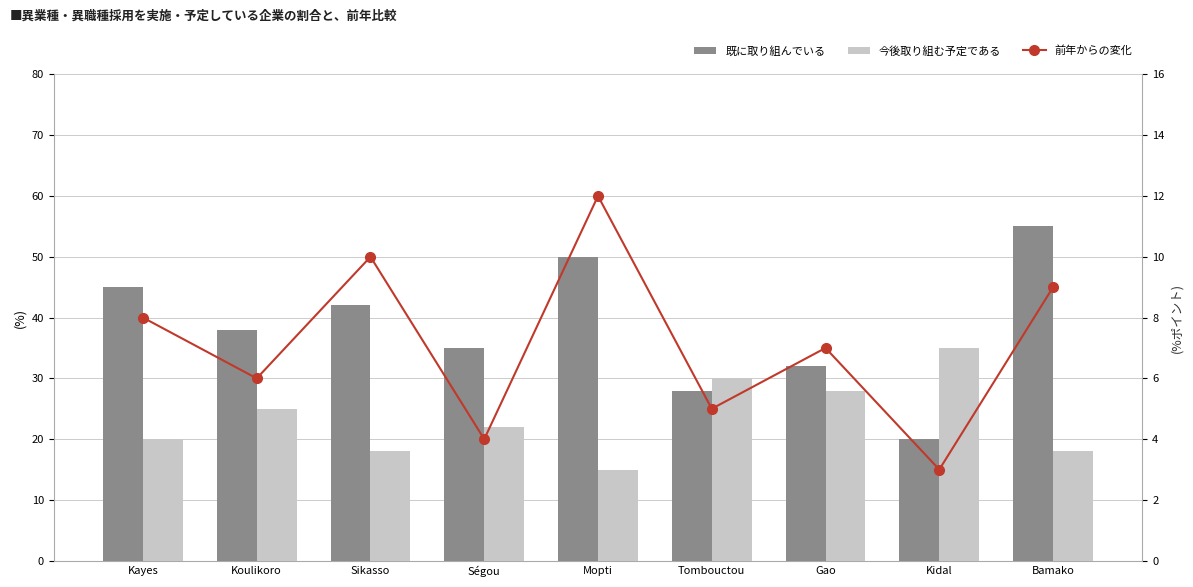

Reading right to left, what are all the values shown in this chart?

既に取り組んでいる: Bamako=55	Kidal=20	Gao=32	Tombouctou=28	Mopti=50	Ségou=35	Sikasso=42	Koulikoro=38	Kayes=45
今後取り組む予定である: Bamako=18	Kidal=35	Gao=28	Tombouctou=30	Mopti=15	Ségou=22	Sikasso=18	Koulikoro=25	Kayes=20
前年からの変化: Bamako=9	Kidal=3	Gao=7	Tombouctou=5	Mopti=12	Ségou=4	Sikasso=10	Koulikoro=6	Kayes=8